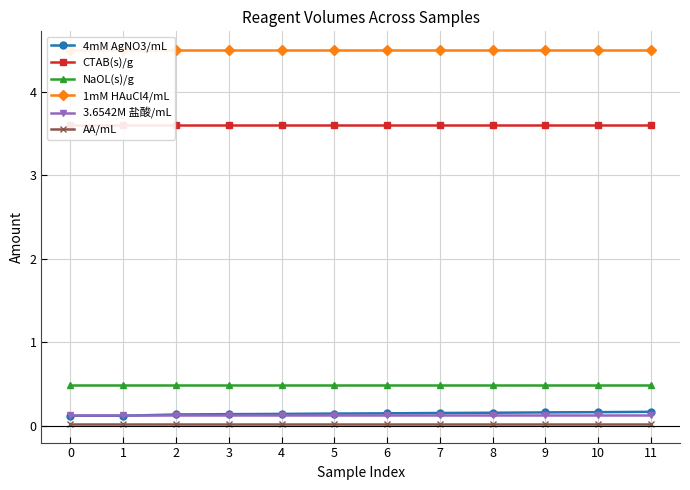

Which series has the largest total across all categories?

1mM HAuCl4/mL